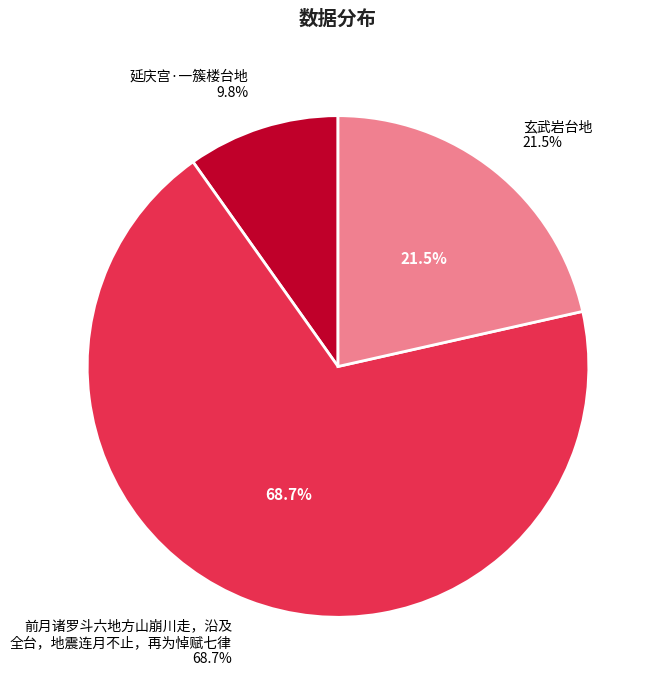

How many slices are in this pie chart?

3